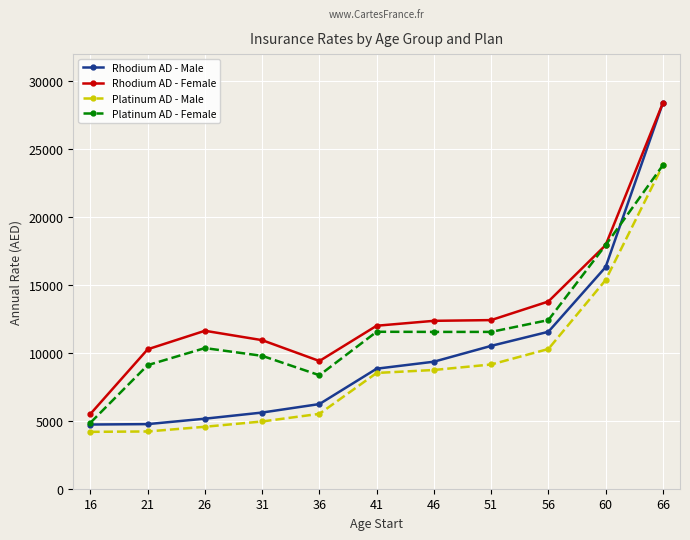

What value does the Platinum AD - Female series have at 21?

9094.5